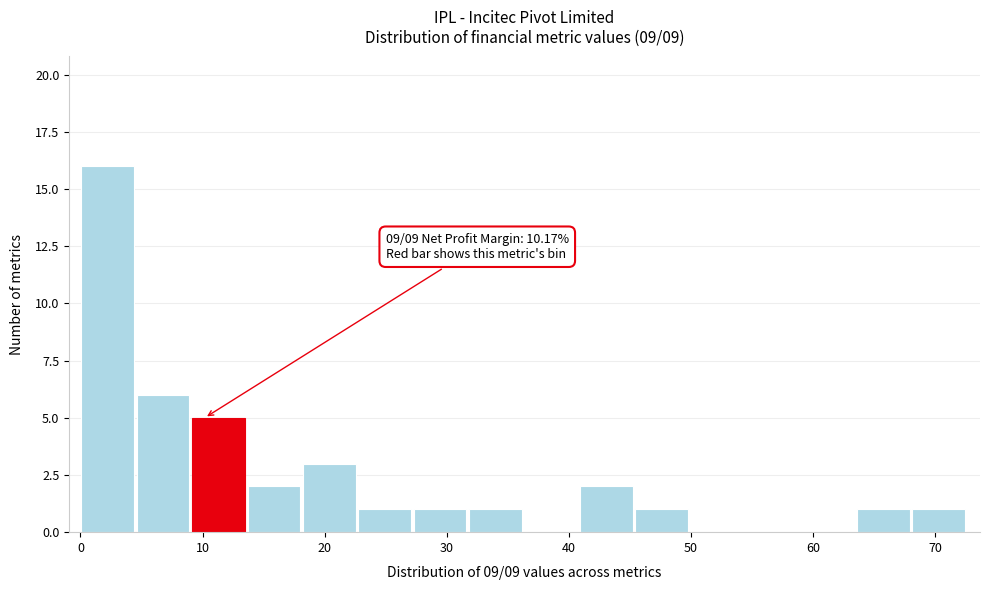

Which range on the x-axis has the tallest bar?

0 to 5